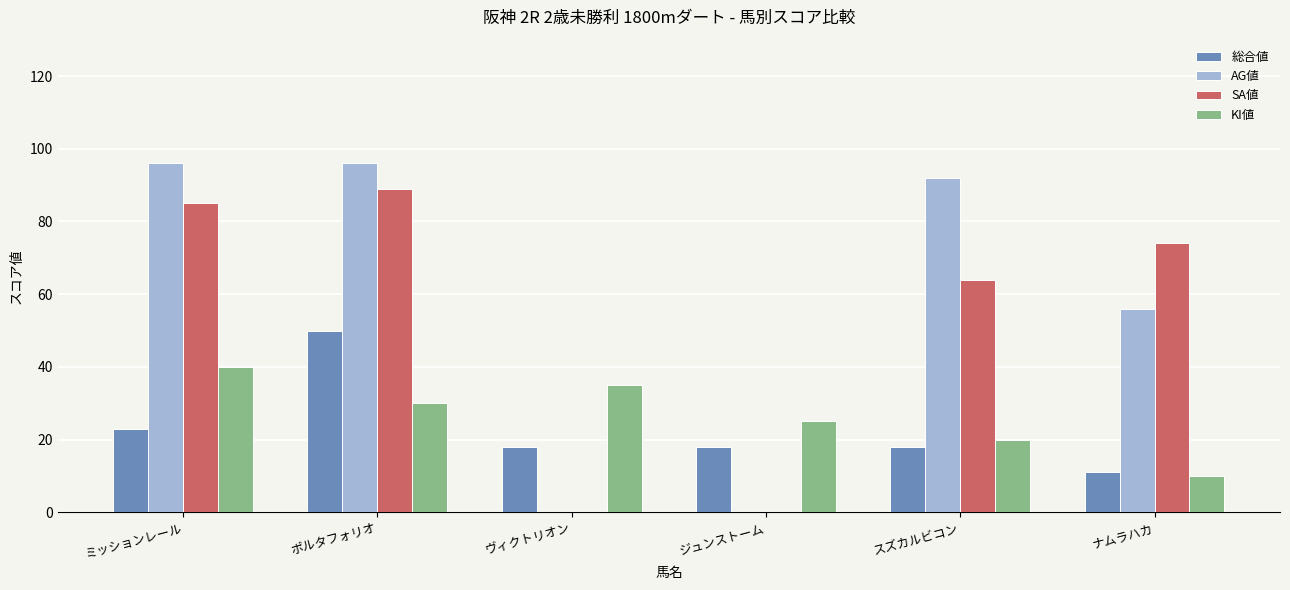

Reading right to left, what are all the values shown in this chart?

総合値: ナムラハカ=11	スズカルビコン=18	ジュンストーム=18	ヴィクトリオン=18	ポルタフォリオ=50	ミッションレール=23
AG値: ナムラハカ=56	スズカルビコン=92	ジュンストーム=0	ヴィクトリオン=0	ポルタフォリオ=96	ミッションレール=96
SA値: ナムラハカ=74	スズカルビコン=64	ジュンストーム=0	ヴィクトリオン=0	ポルタフォリオ=89	ミッションレール=85
KI値: ナムラハカ=10	スズカルビコン=20	ジュンストーム=25	ヴィクトリオン=35	ポルタフォリオ=30	ミッションレール=40